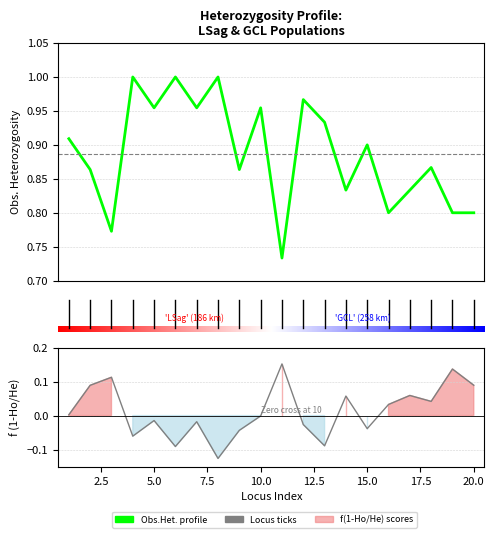

In Obs.Het., how many points are higher than both neighbors (excluding endpoints)?

7